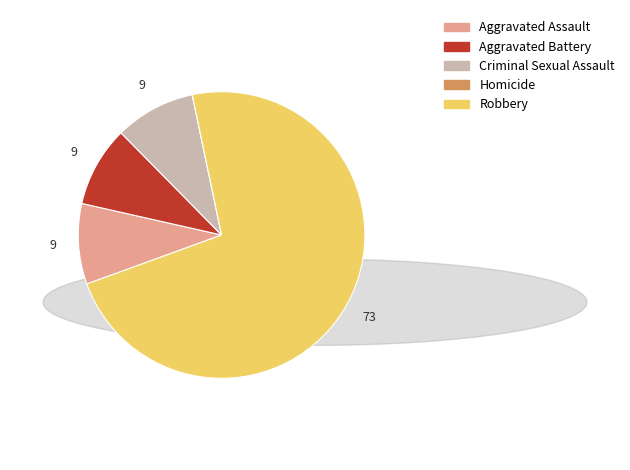

Is the sum of Aggravated Assault and Aggravated Battery greater than half?

No